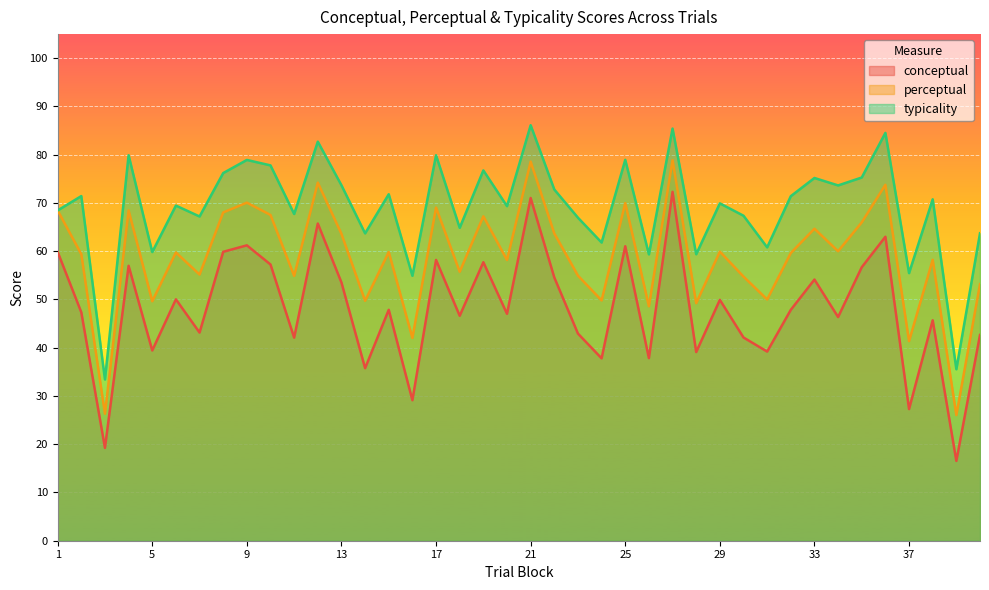

True or false: typicality has more than 1 points higher than both neighbors.

True